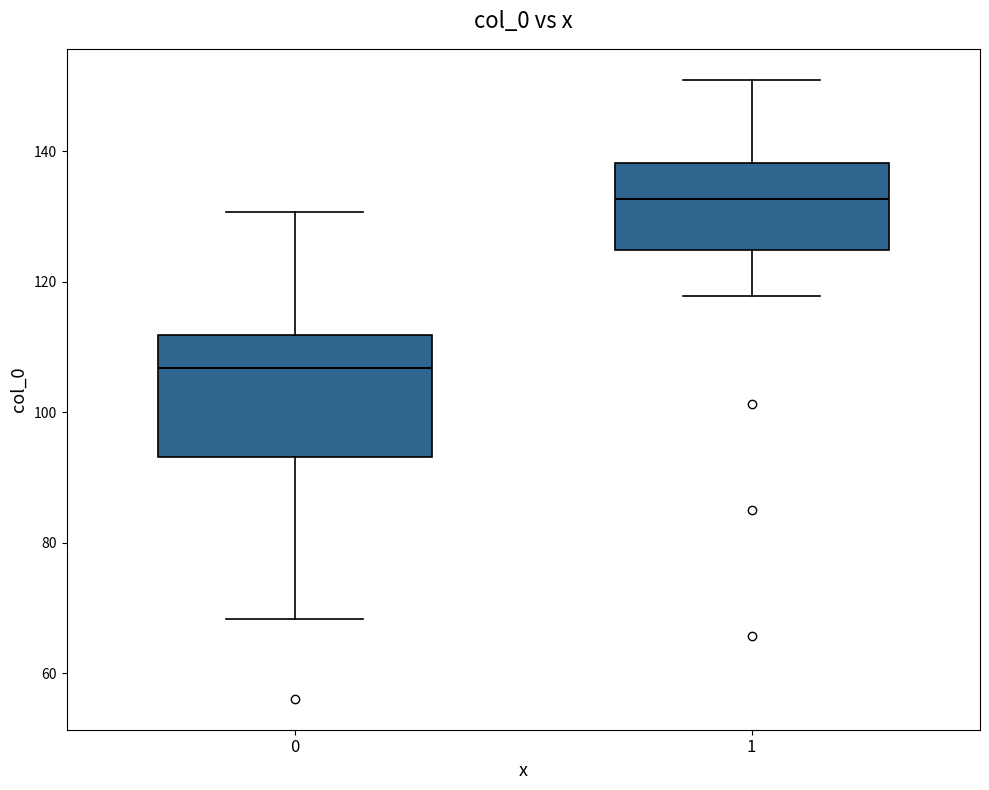

Reading left to right, transcribe this box plot: for each box, give where its median line is, the range the box spans, and where its two whiskers end, as read against the y-axis. The values are not printed on the chart, so give them approximately, as read against the axis.

0: median 106, box 94 to 112, whiskers 68 to 130
1: median 132, box 124 to 138, whiskers 118 to 150